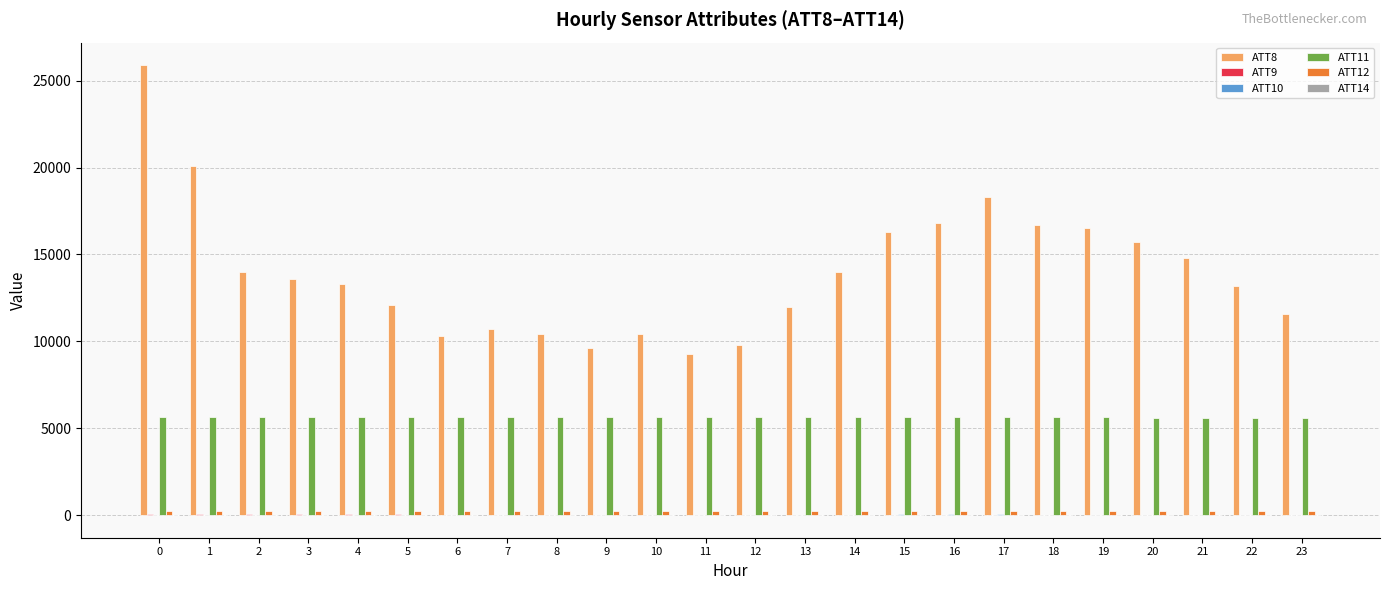

What is the greatest value displayed?

25900.0